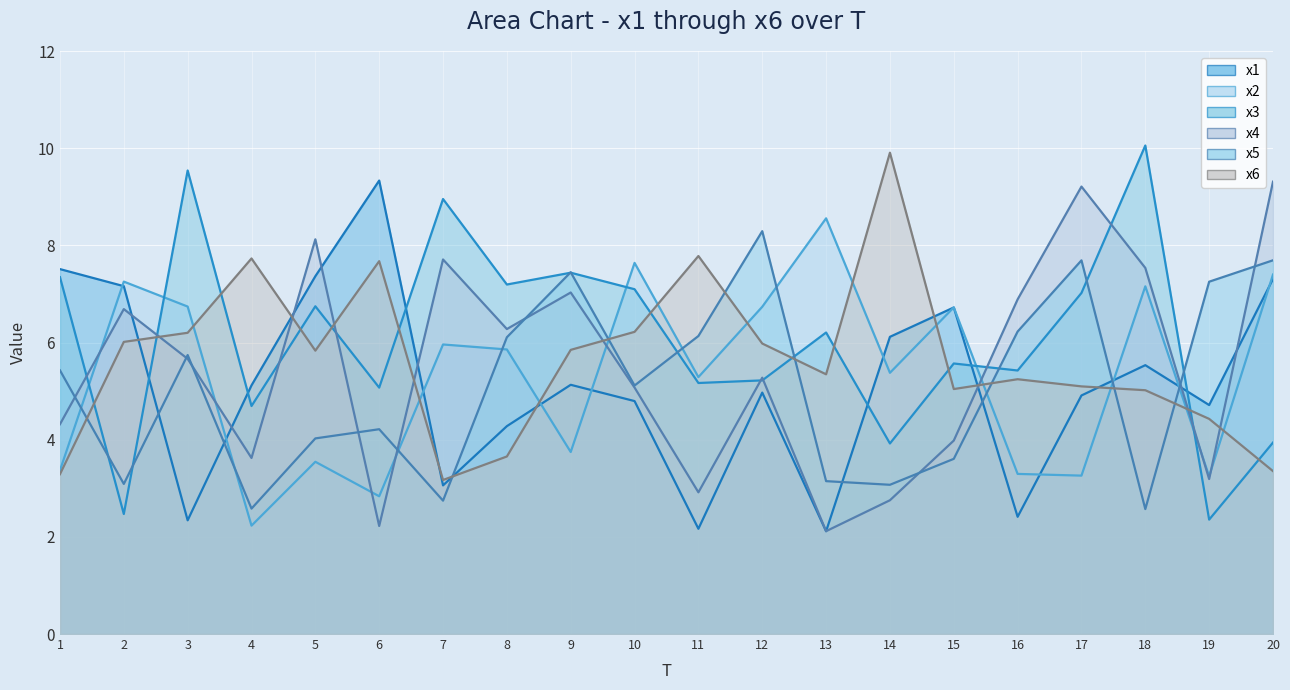

At 3, list the series in order from largest to smallest.

x3, x2, x6, x5, x4, x1